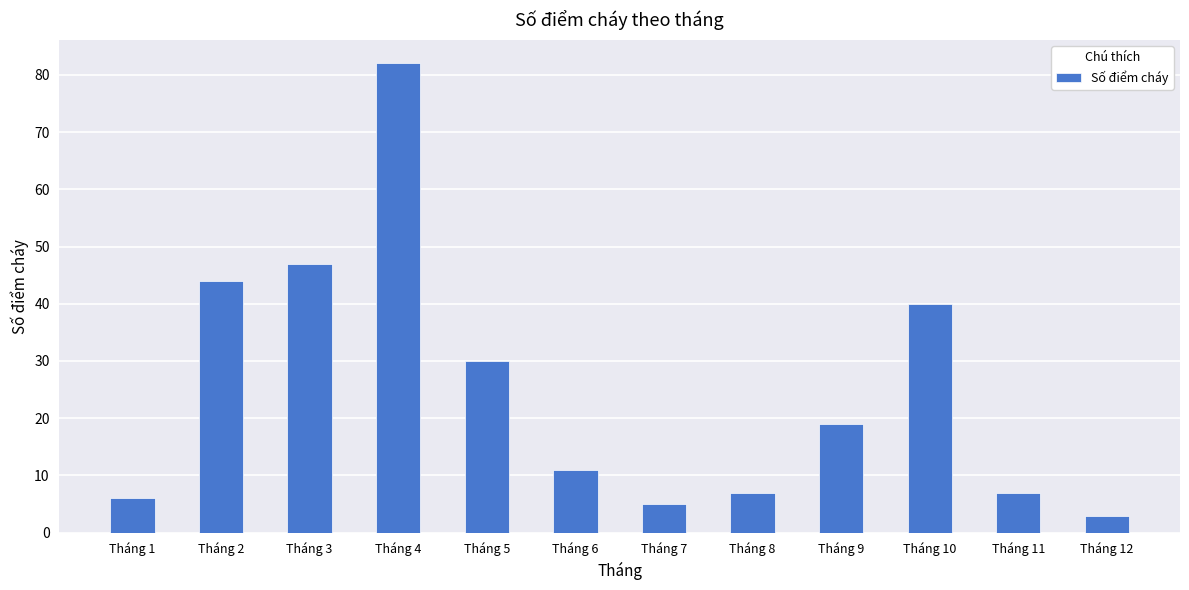

What is the difference between the values at Tháng 10 and Tháng 1?

34